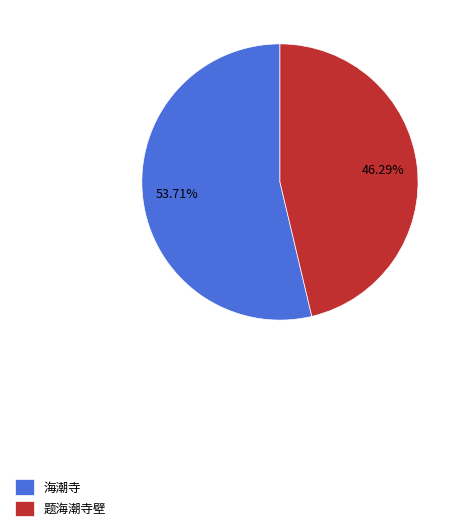

What is the ratio of the value at 题海潮寺壁 to the value at 海潮寺?

0.9